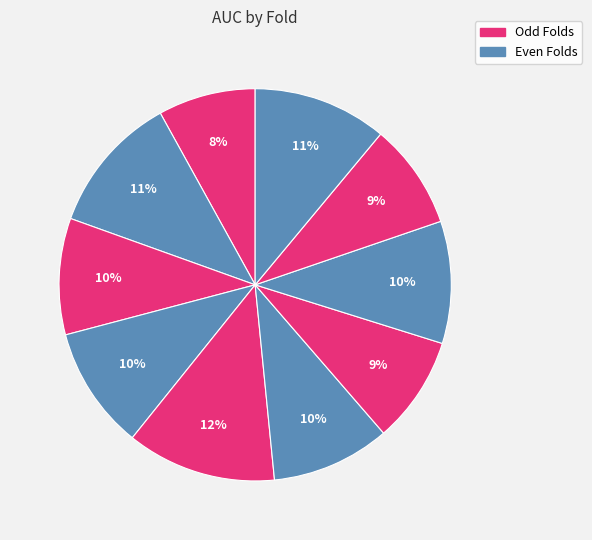

Count the number of slices in the pie.

10